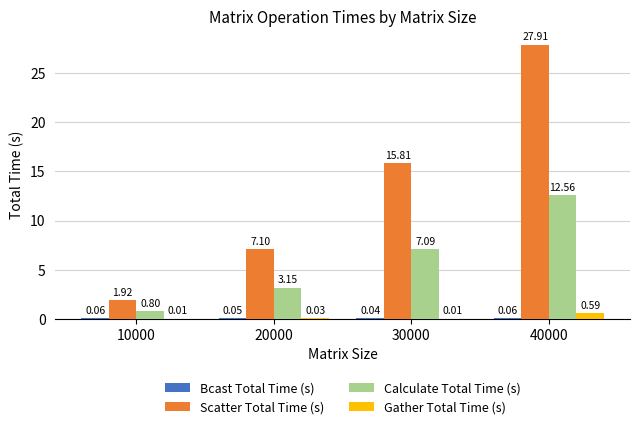

How many groups of bars are there?

4